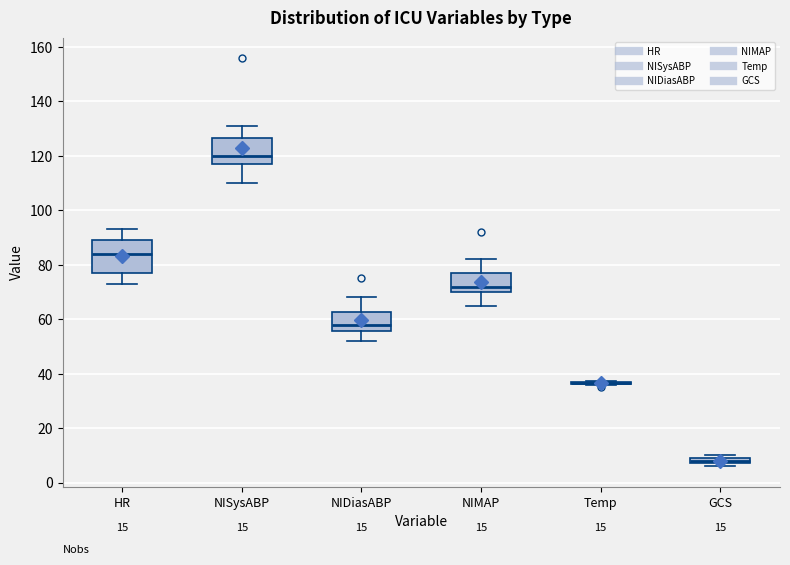

Which box is the tallest, from its lower edge to its upper edge?

HR